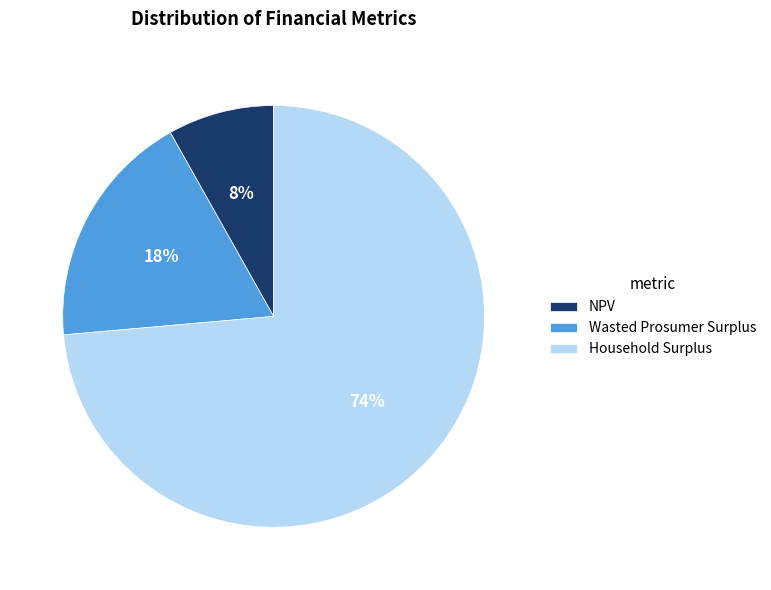

Rank the categories by value from highest to lowest.

Household Surplus, Wasted Prosumer Surplus, NPV